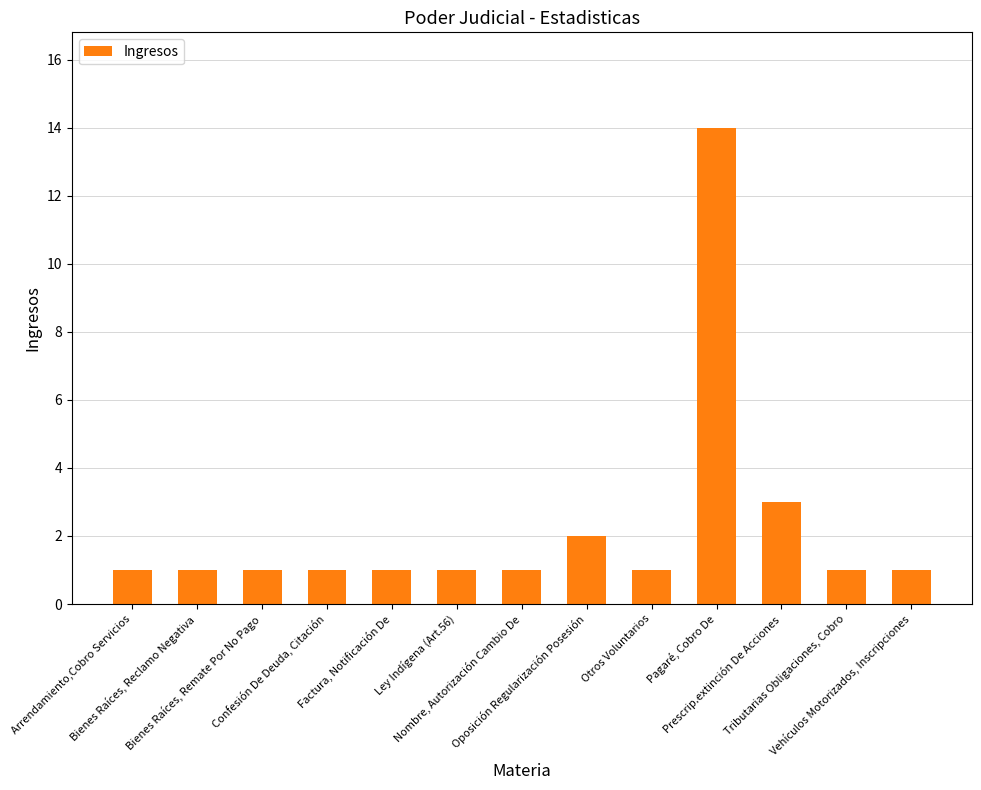

What is the value of the 9th bar from the left?

1